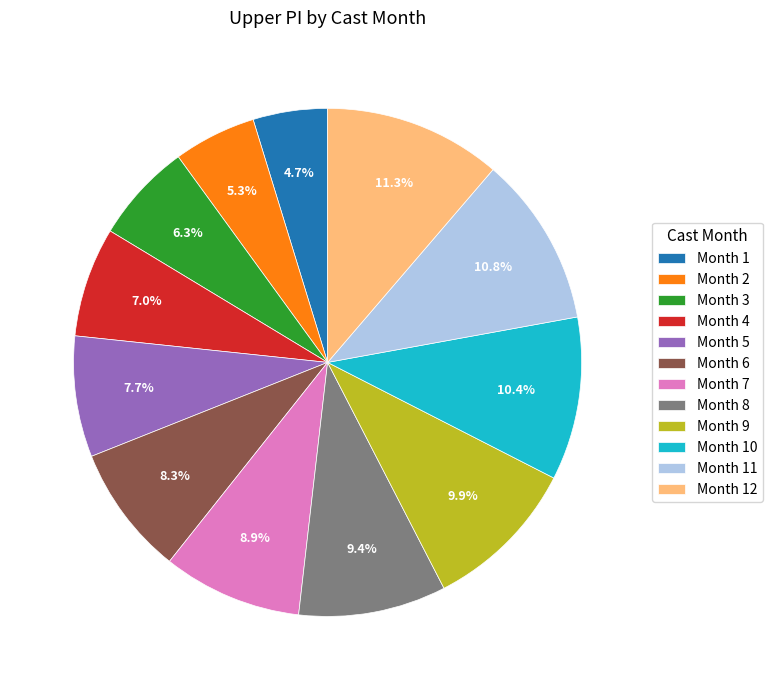

Is the sum of Month 4 and Month 5 greater than half?

No